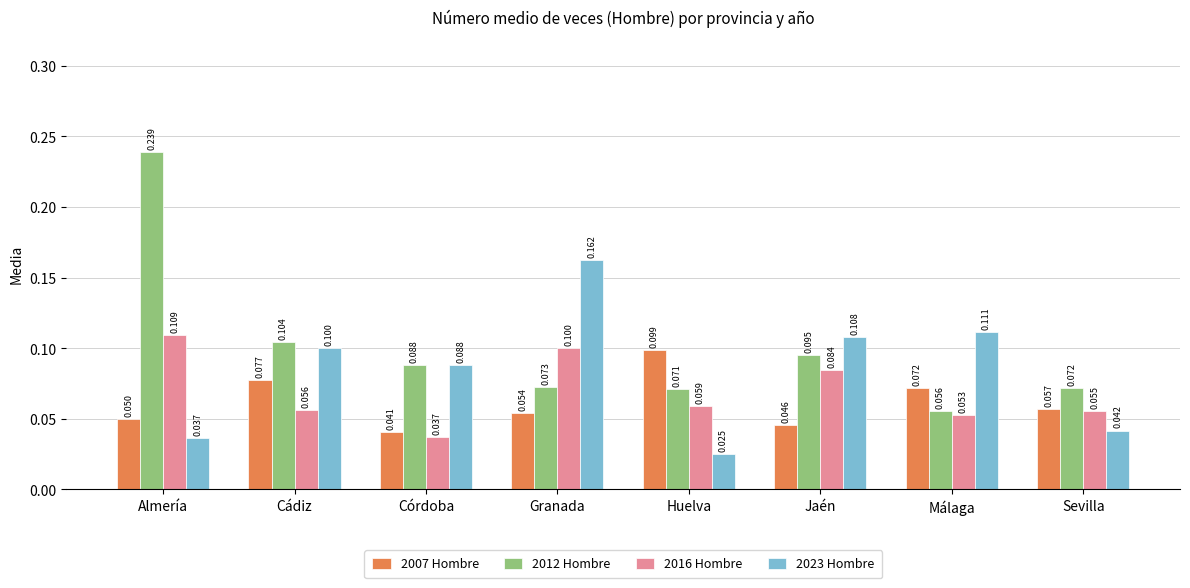

What is the label of the 3rd bar from the right?

Jaén